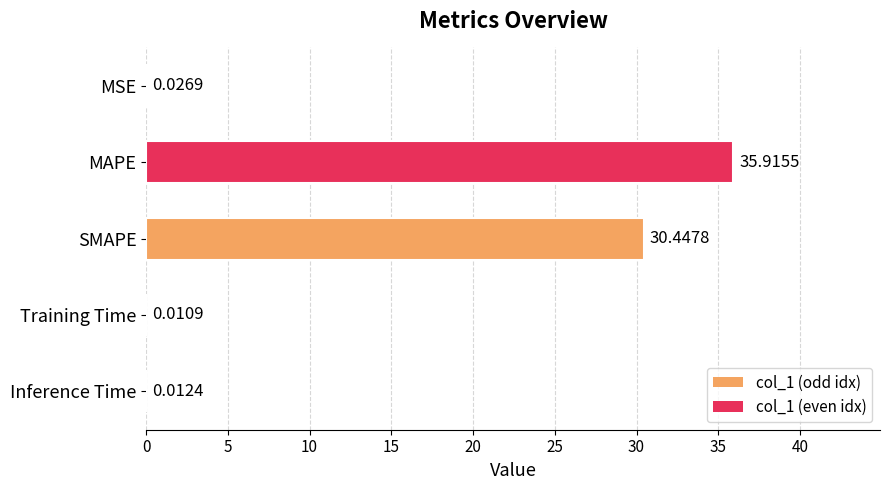

How many distinct data groups are displayed?

1